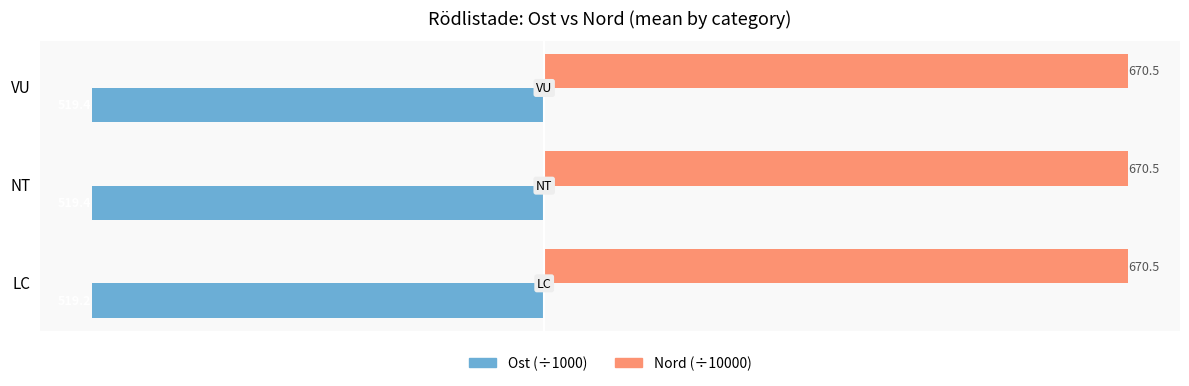

What is the minimum value shown in the chart?

-519.4